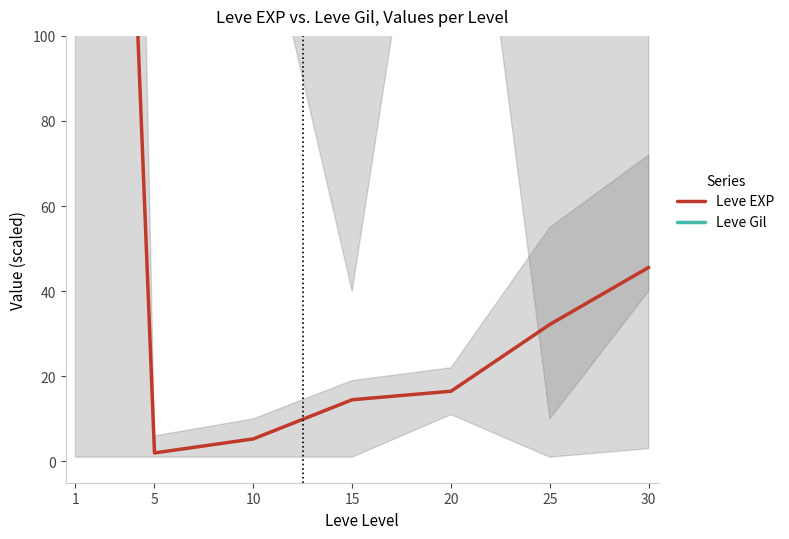

Reading left to right, list all the values displayed in this chart.

Leve EXP: 1=469.2	5=2.0	10=5.3	15=14.5	20=16.5	25=32.2	30=45.6
Leve Gil: 1=169.5	5=528.3	10=570.0	15=275.0	20=561.7	25=280.3	30=285.3